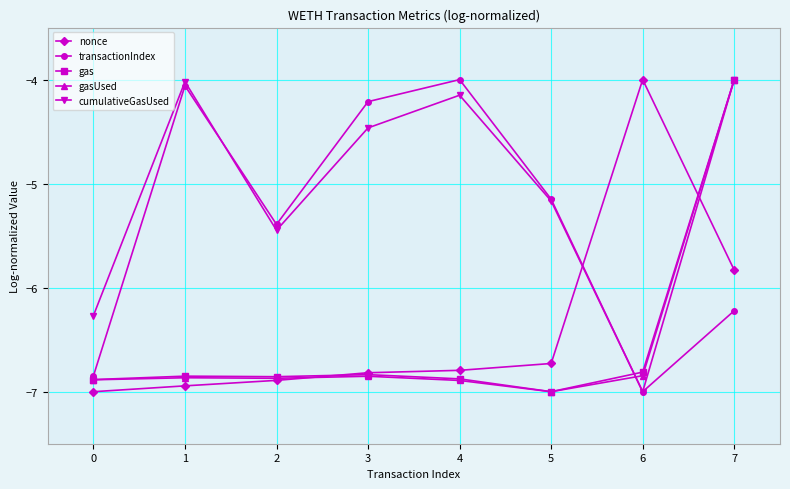

What value does the cumulativeGasUsed series have at 5?

-5.2